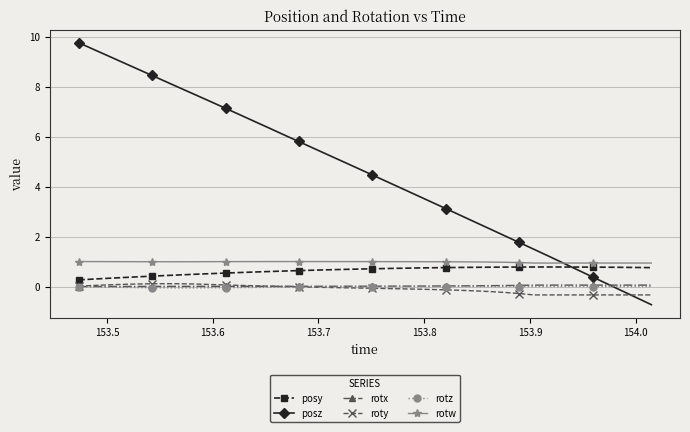

How many categories are shown in the chart?

40